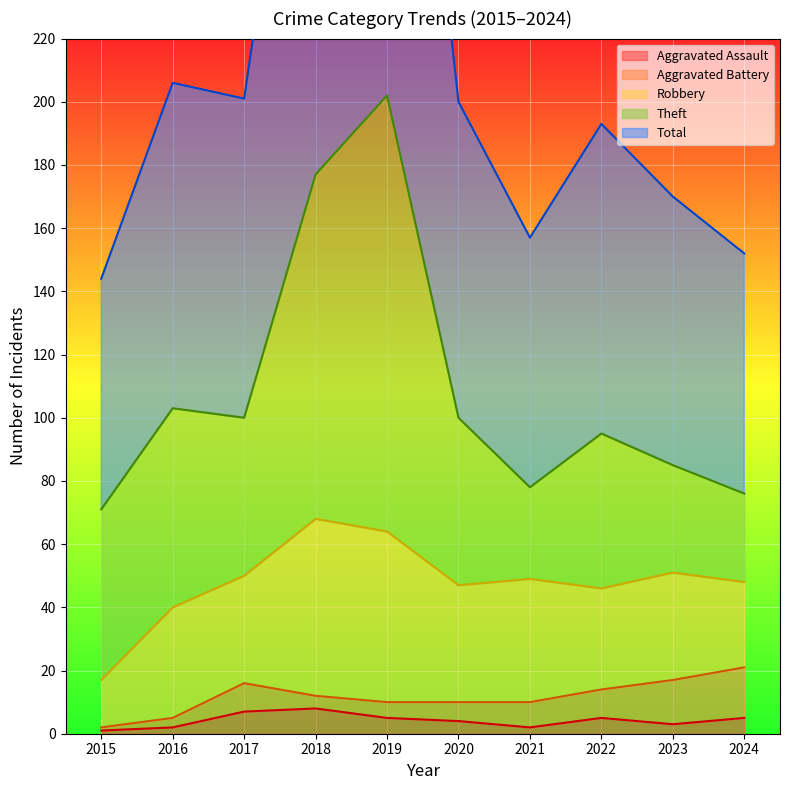

What is the difference between the highest and lowest values at 2024?

71